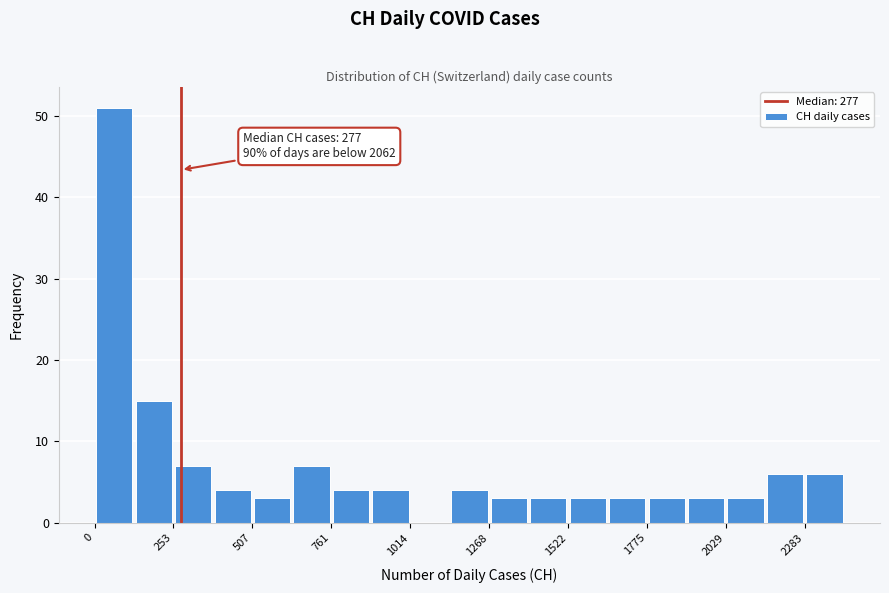

Read against the x-axis, roughly where is the centre of the tallest bar?

50